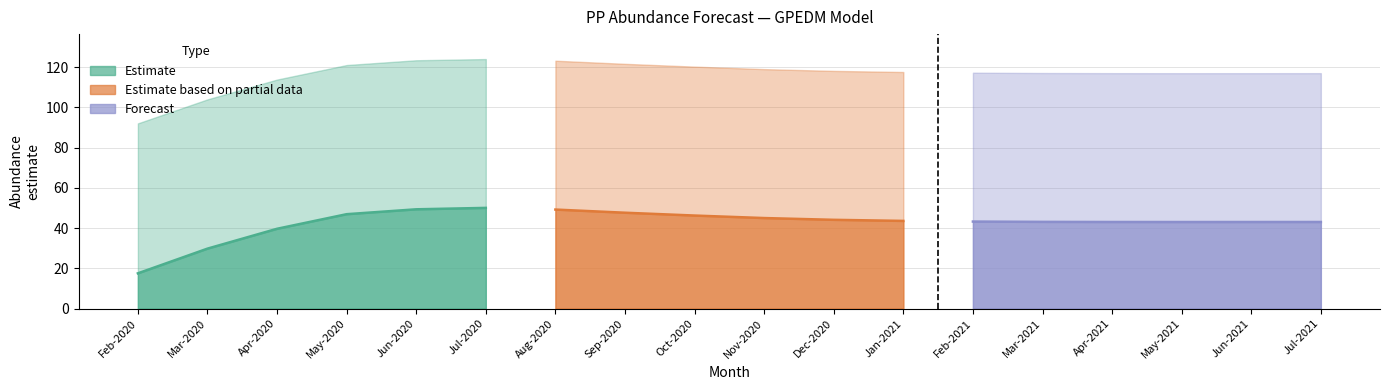

How many lines are shown in the chart?

3